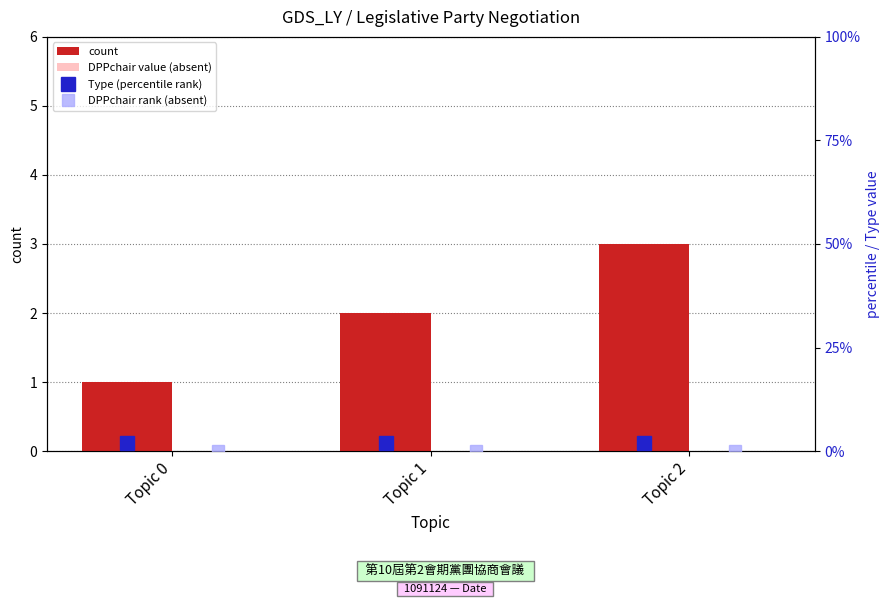

List the labels in order of count value, largest first.

Topic 2, Topic 1, Topic 0